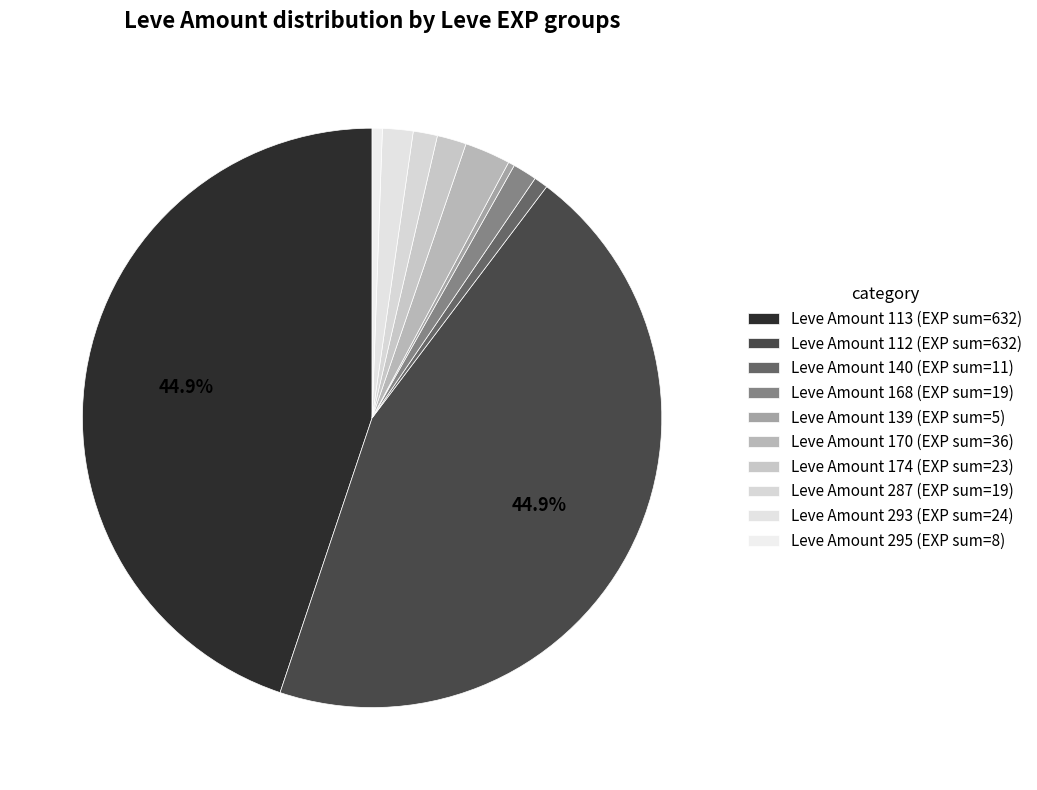

Count the number of slices in the pie.

10